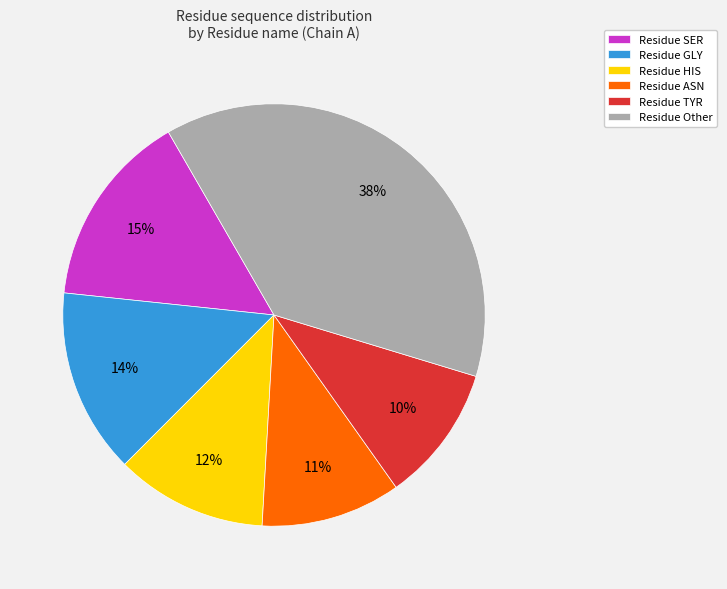

How many slices are in this pie chart?

6